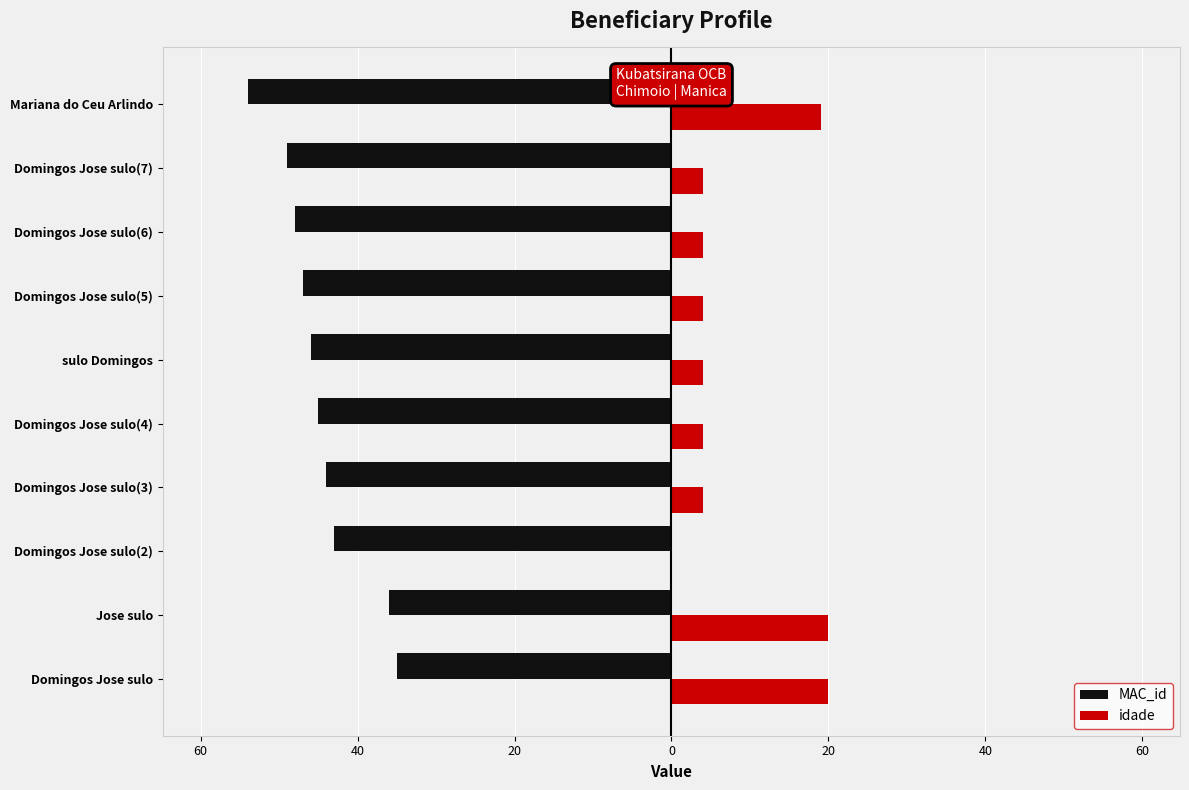

What are all the series names shown in the legend?

MAC_id, idade